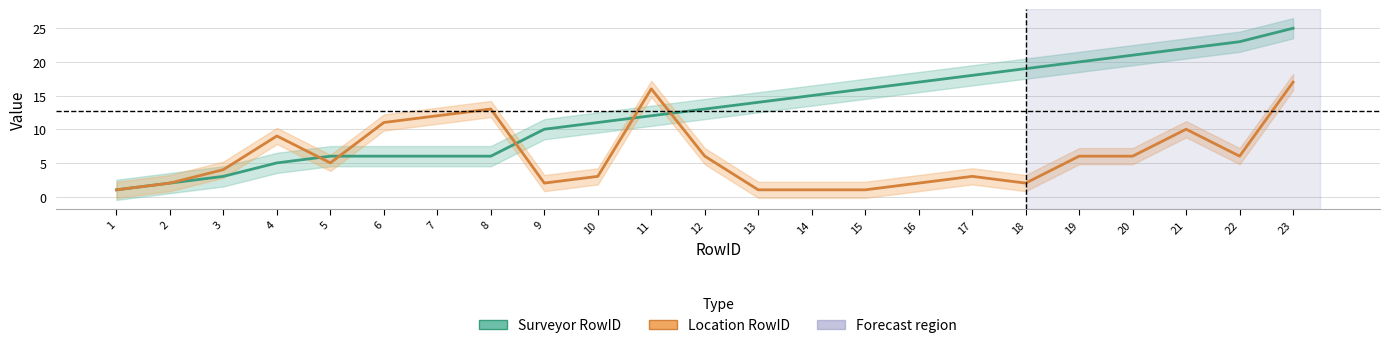

True or false: Surveyor RowID has more than 1 interior local peaks.

False